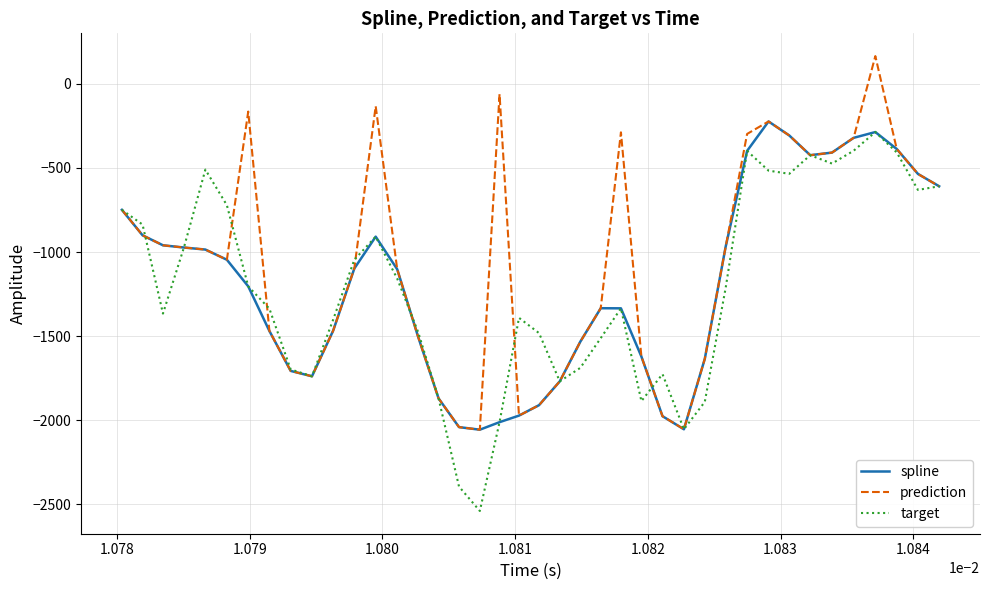

What is the highest value of the spline series?

-223.8